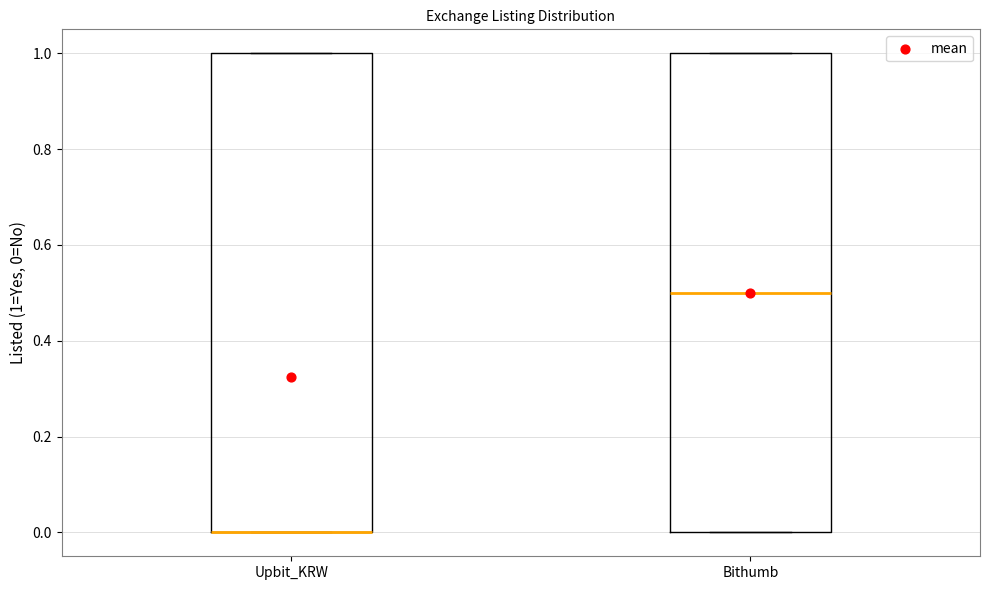

Reading left to right, read every box against the y-axis: the position of its median line, the range the box covers, and the ends of its whiskers. The values are not printed on the chart, so give them approximately, as read against the axis.

Upbit_KRW: median 0.0 (drawn on the box's lower edge), box 0.0 to 1.0, whiskers 0.0 to 1.0
Bithumb: median 0.5, box 0.0 to 1.0, whiskers 0.0 to 1.0